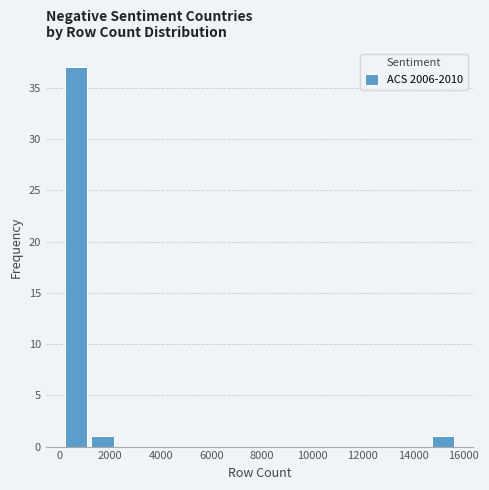

What is the height of the bar covering 14600 to 15600 on the x-axis? Neither the bar edges nor the heights are printed on the chart, so give them approximately, as read against the axes.

1